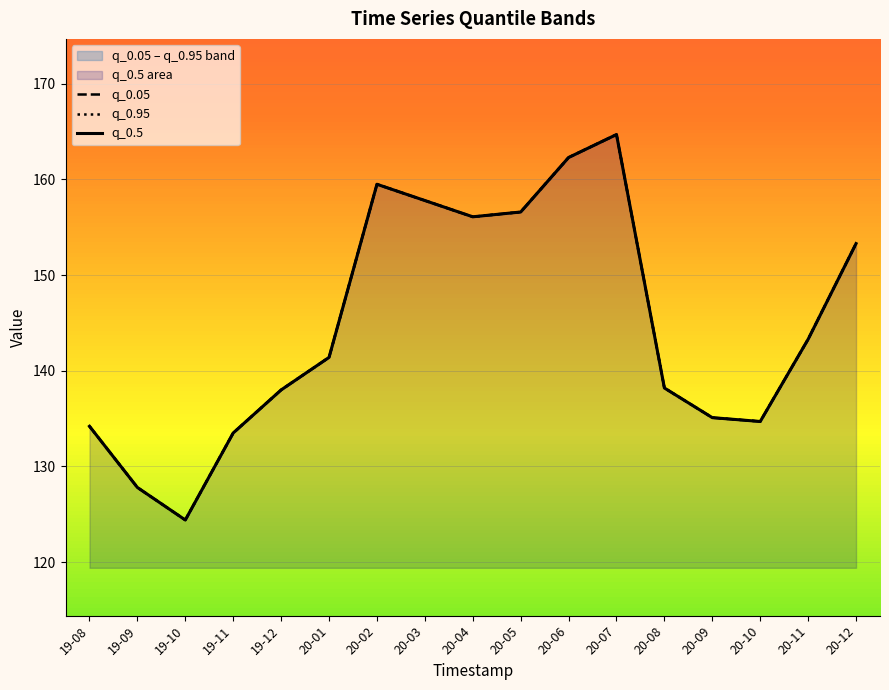

What is the label of the 2nd point from the right?

20-11